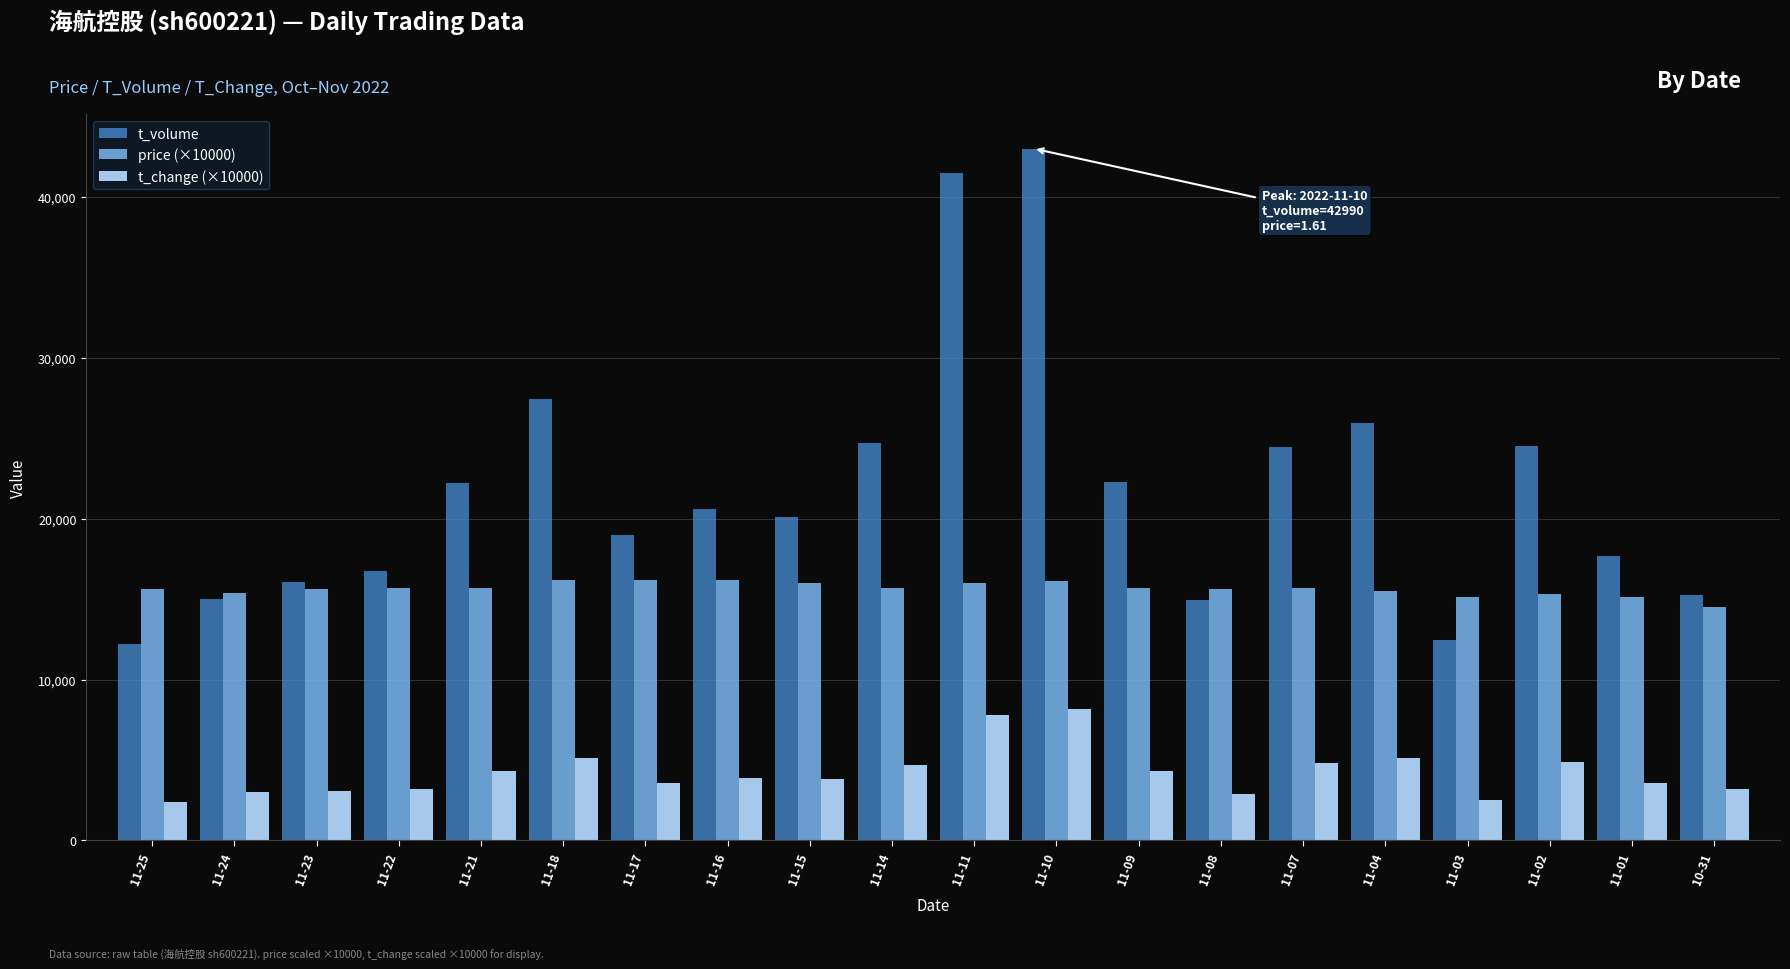

Which series has the widest spread of values?

t_volume